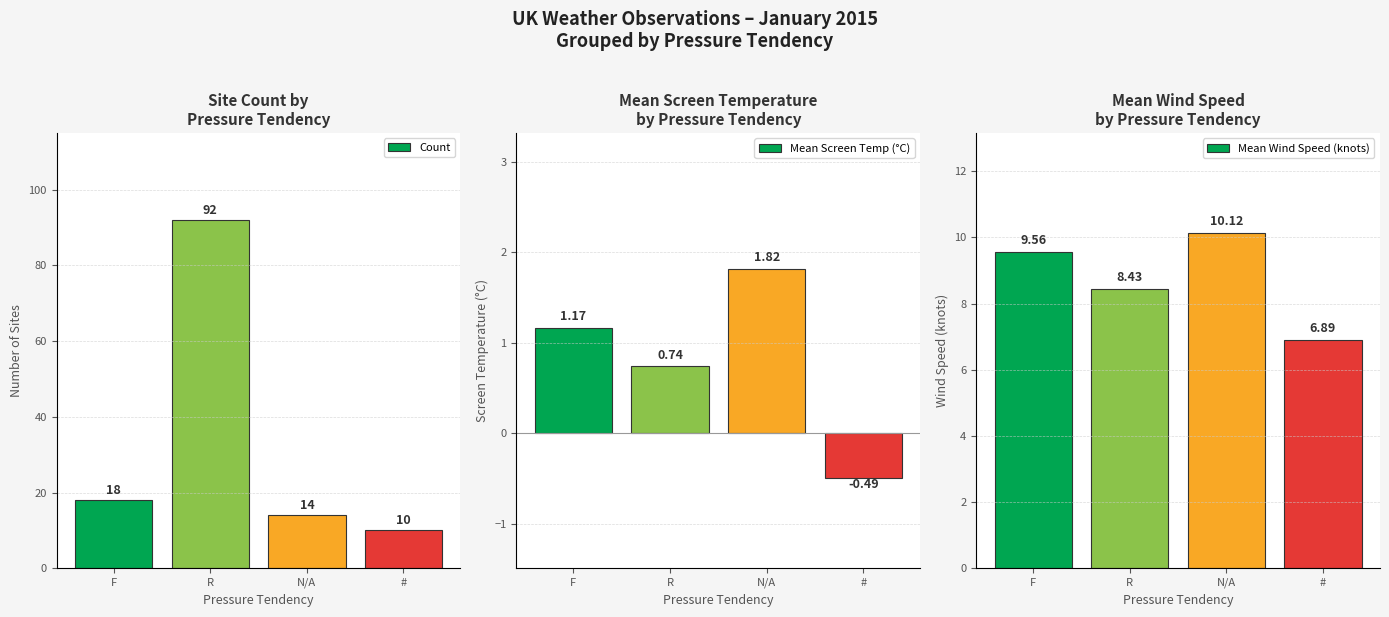

Which category has the lowest value in the Mean Screen Temp (°C) series?

#